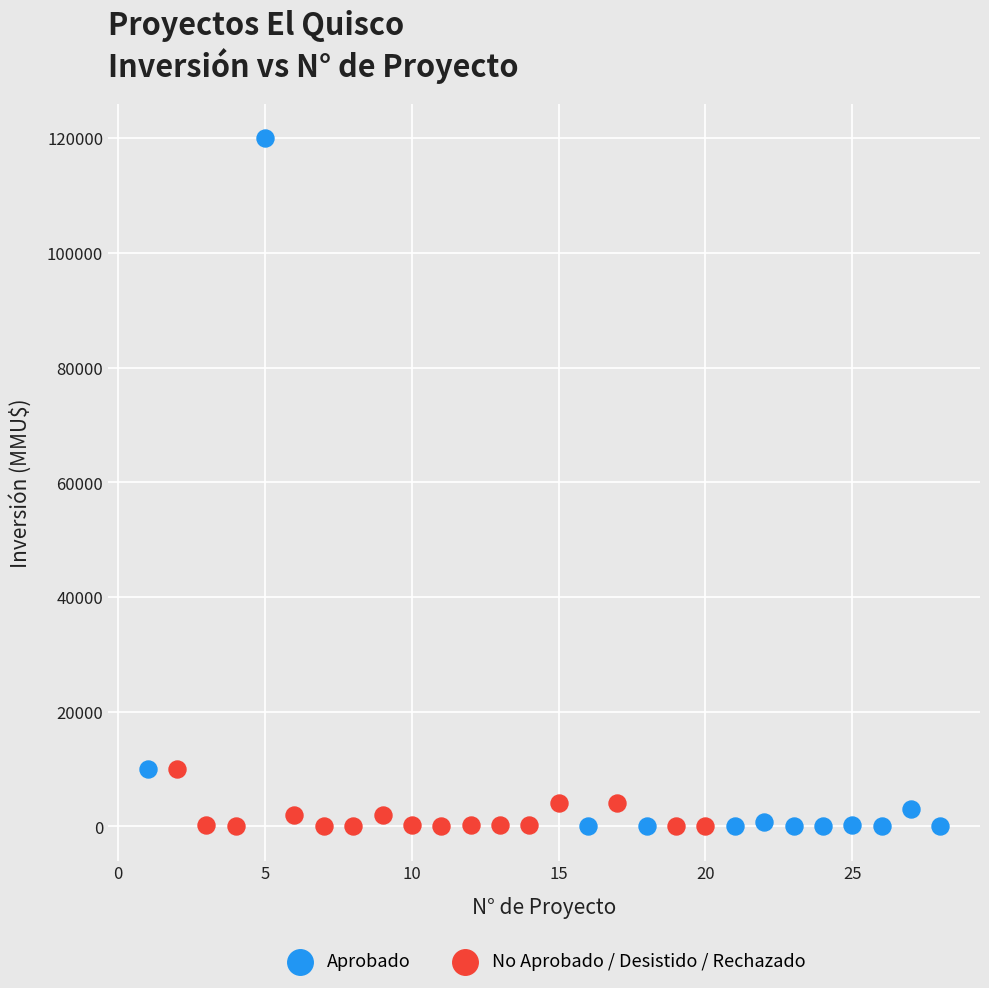

Which series has the largest Y range (max minus min)?

Aprobado